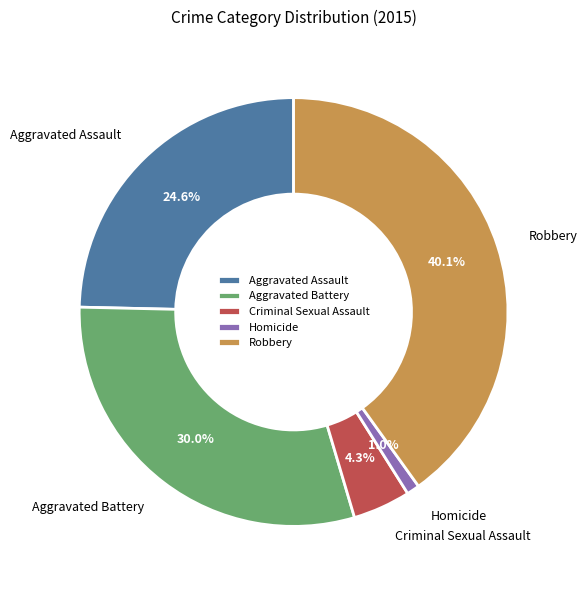

To the nearest percent, what is the combined percentage of Aggravated Assault and Robbery?

65%